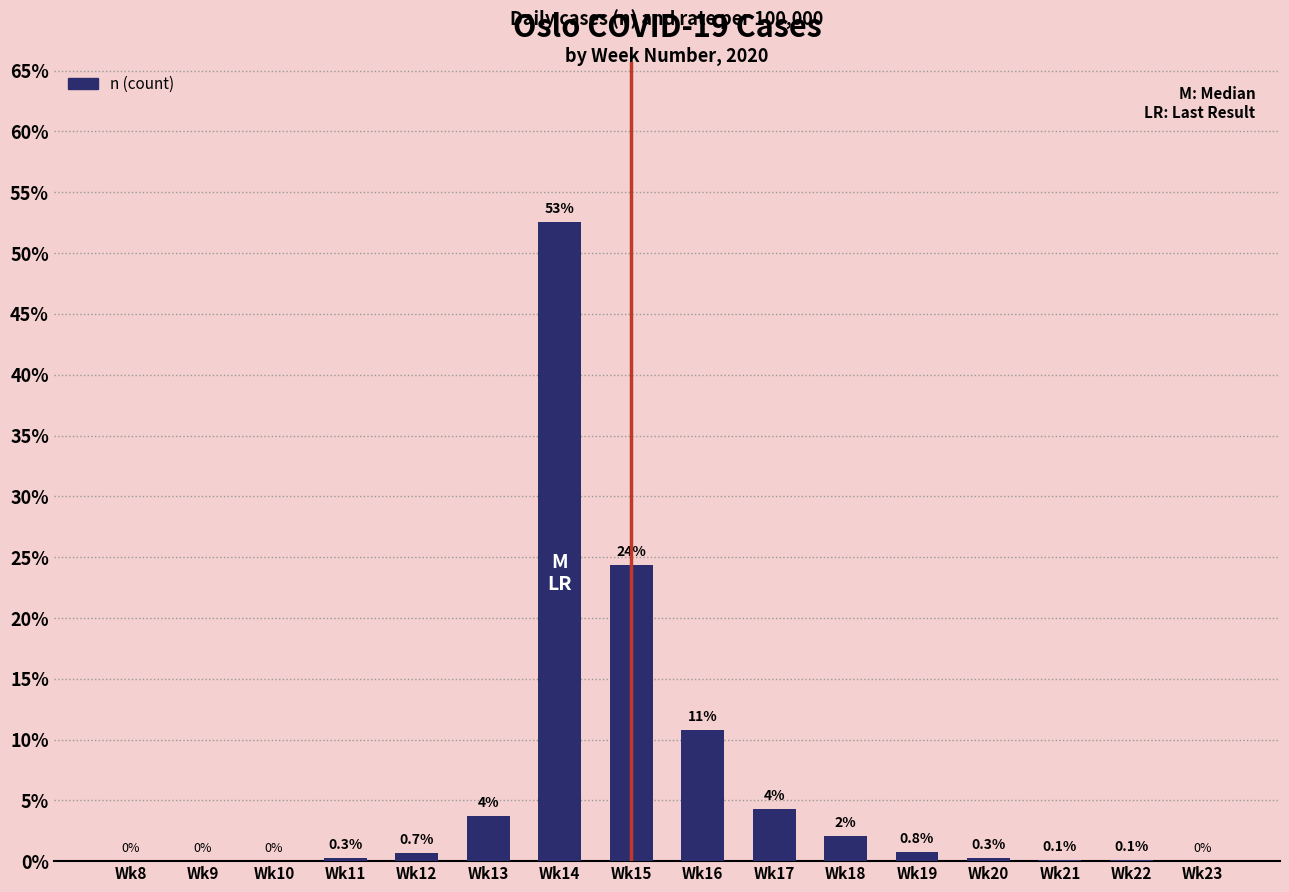

Between Wk18 and Wk16, which is larger?

Wk16